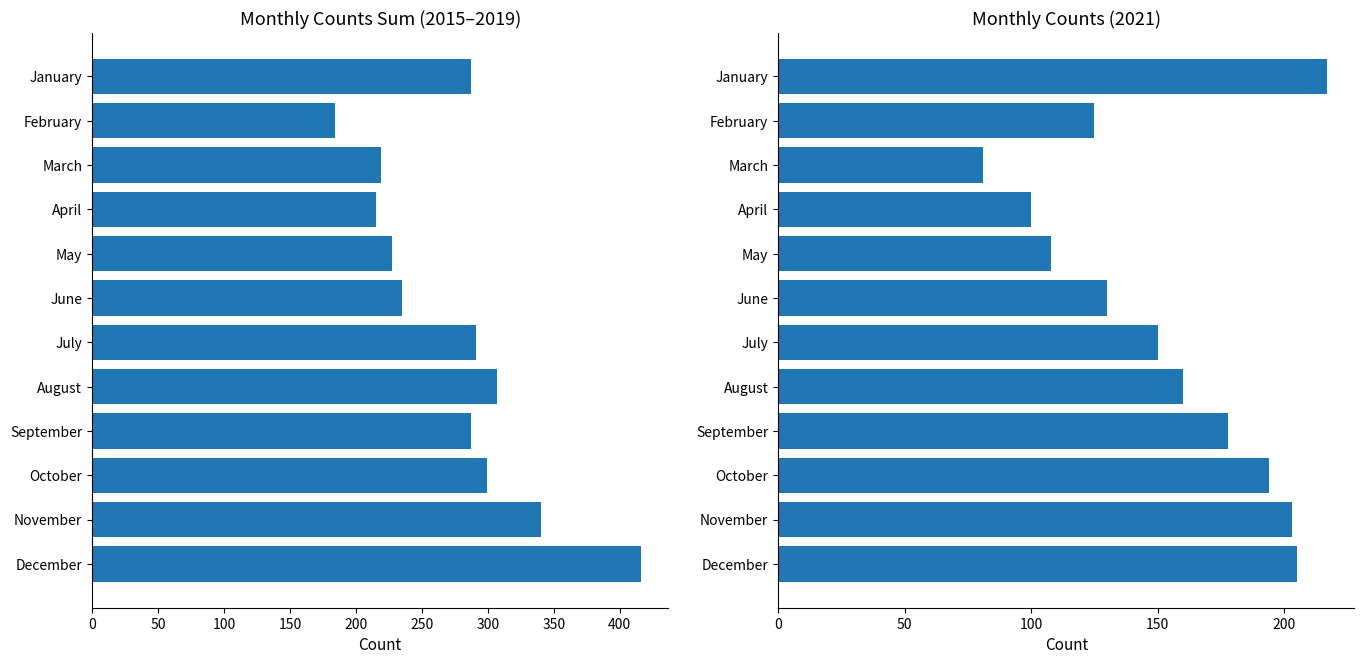

Is it true that the value at June is 235?

True